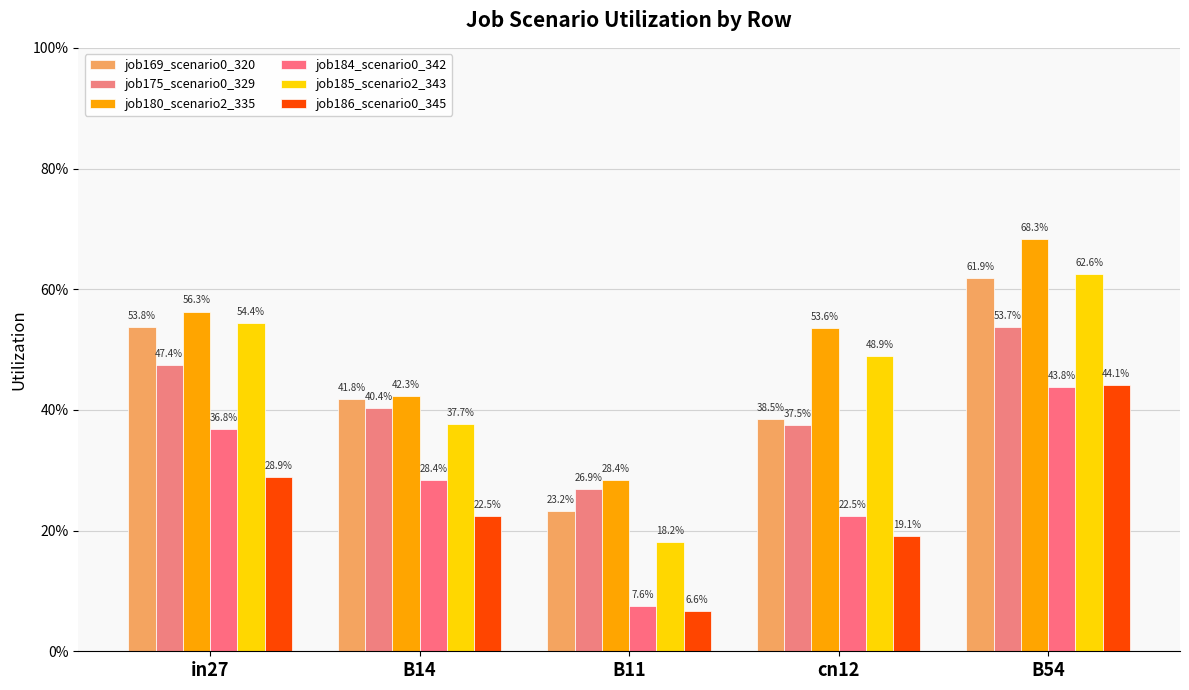

How many job175_scenario0_329 values are between 0 and 1?

5